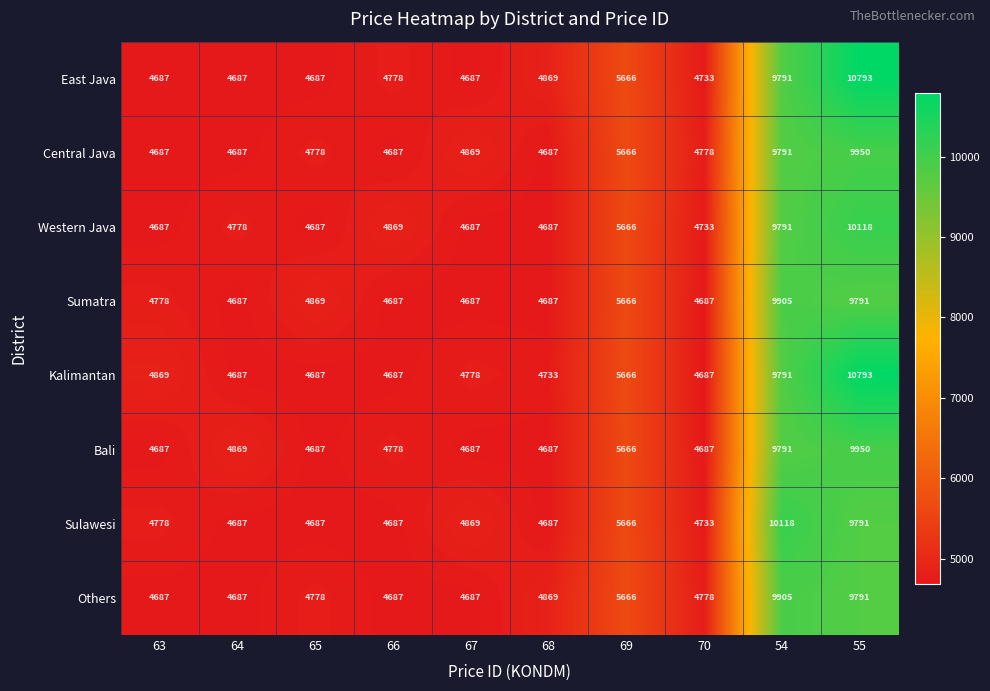

At which label does Others reach its peak?

54